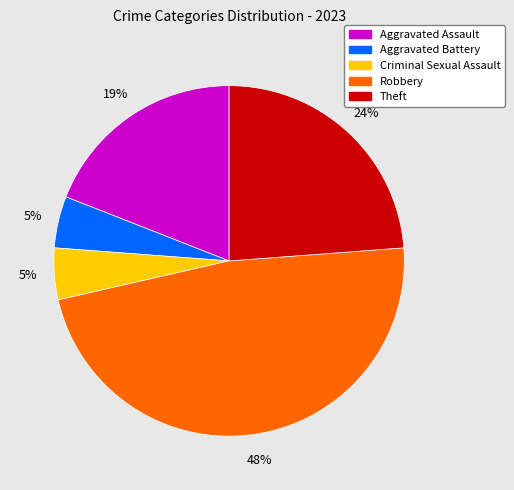

Does any single category account for the majority?

No